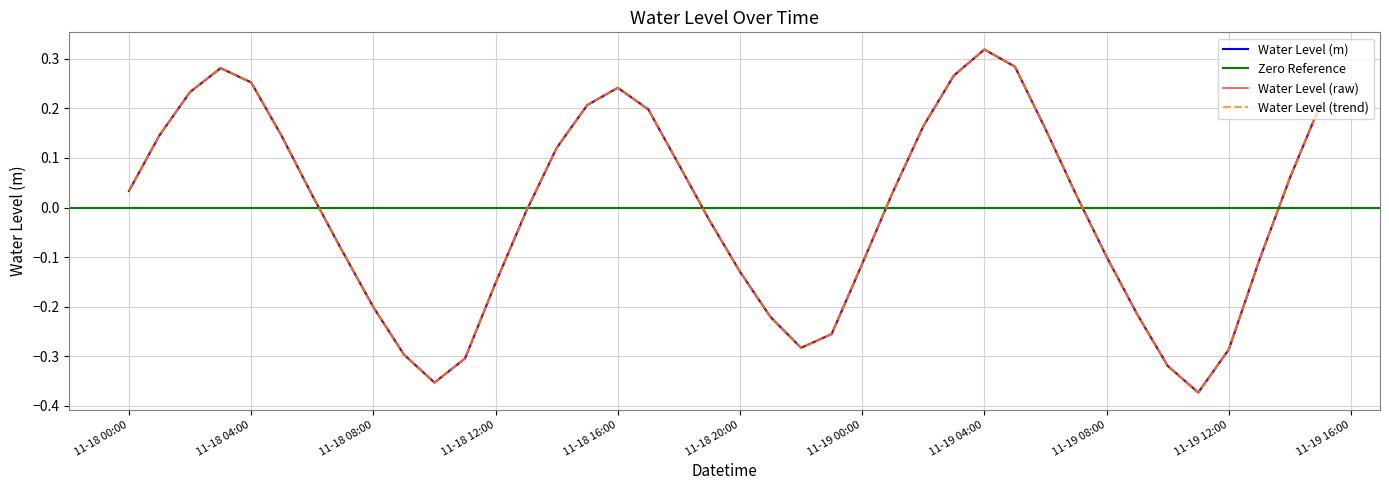

Where is the data nearest to the value 0?

2022-11-18 13:00